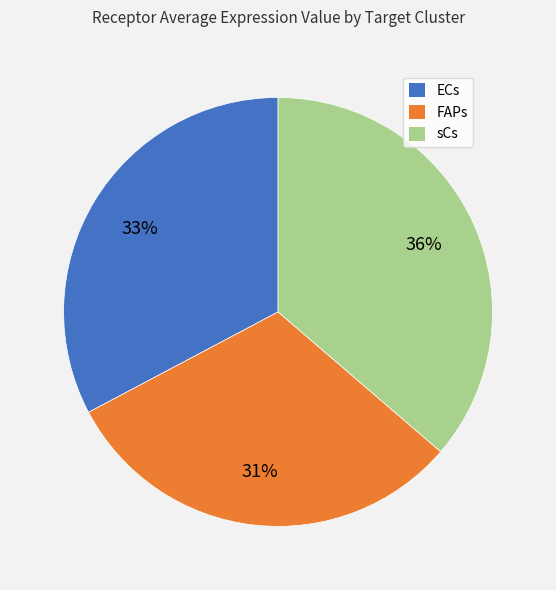

What percentage is the sCs slice, to the nearest percent?

36%